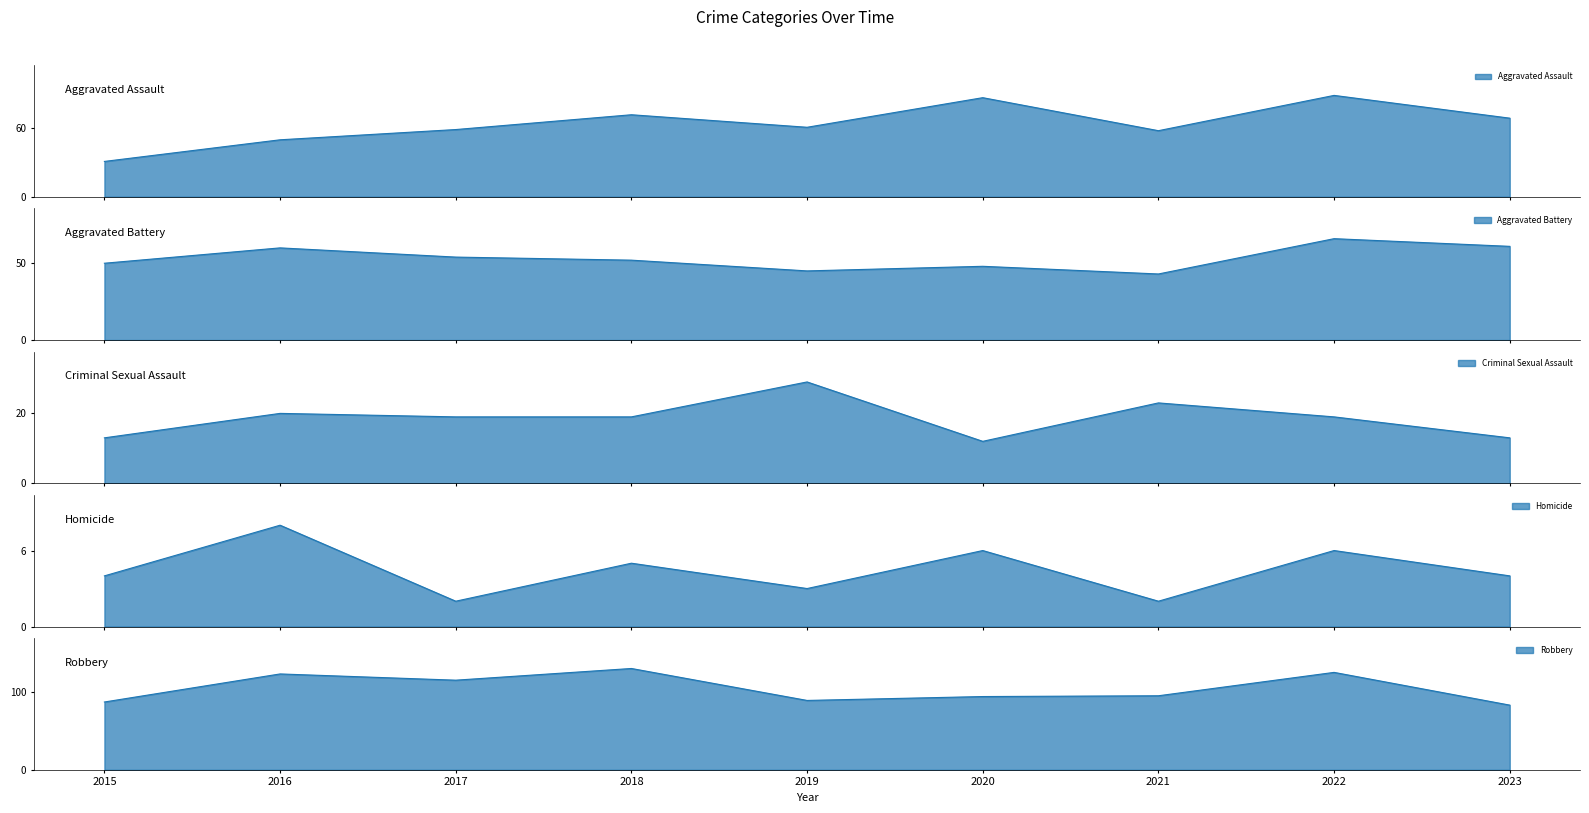

Is the value of Criminal Sexual Assault at 2022 greater than the value of Aggravated Battery at 2021?

No